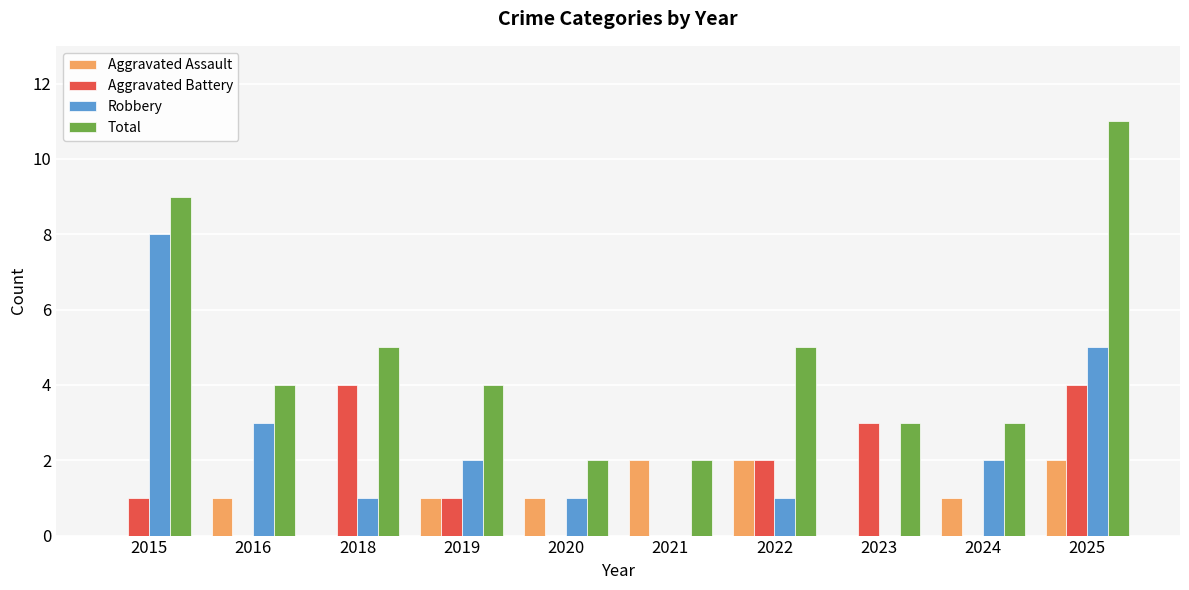

What is the greatest value displayed?

11